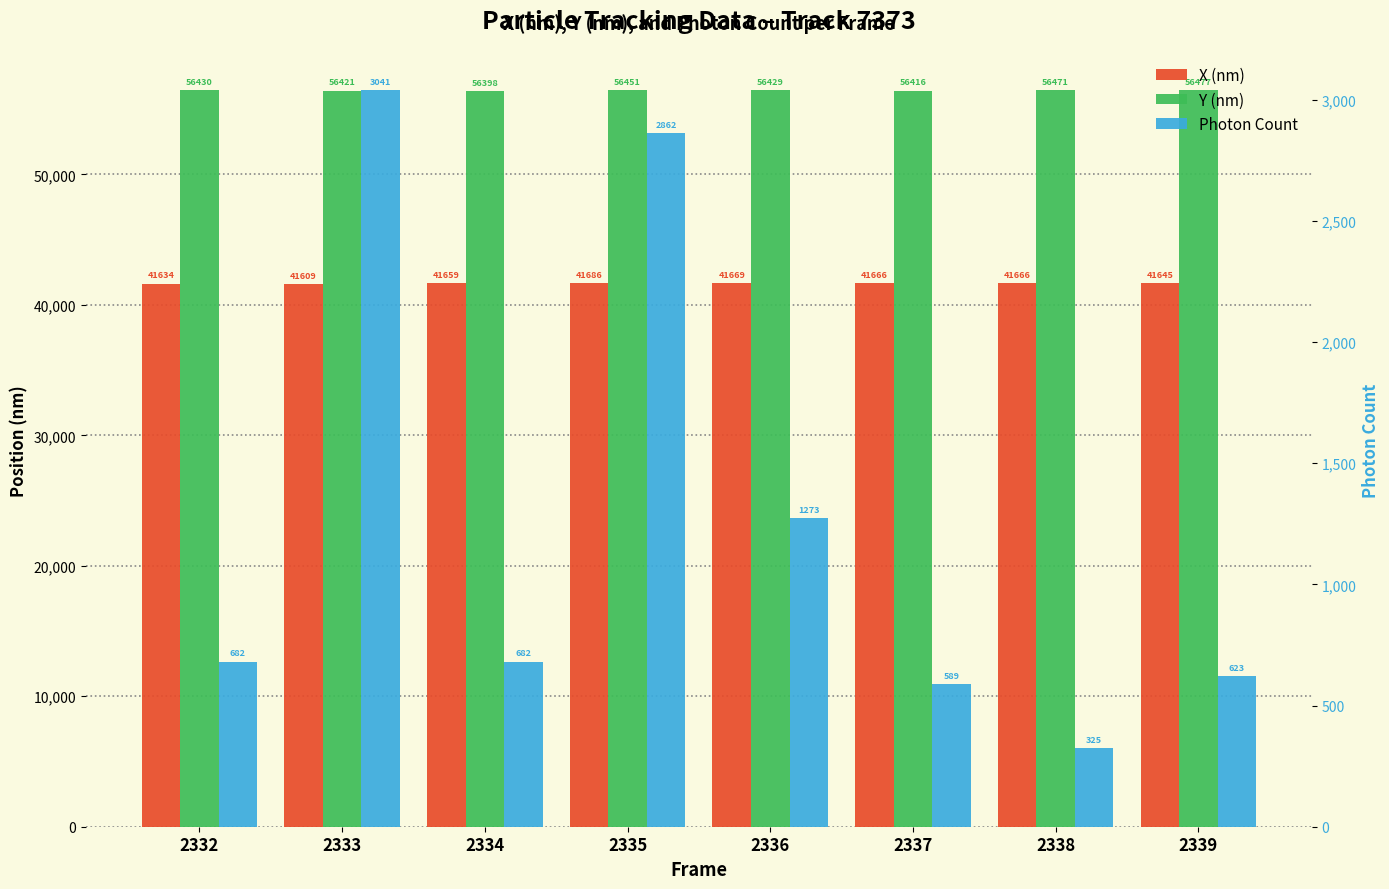

Reading right to left, extract all data points from this chart.

X (nm): 2339=41645.4	2338=41666.5	2337=41665.9	2336=41669.2	2335=41685.8	2334=41659.2	2333=41609.3	2332=41634.3
Y (nm): 2339=56477.4	2338=56471.4	2337=56416.2	2336=56429.0	2335=56450.7	2334=56397.7	2333=56421.1	2332=56429.6
Photon Count: 2339=622.6	2338=324.6	2337=589.0	2336=1272.7	2335=2861.9	2334=681.5	2333=3041.2	2332=681.6